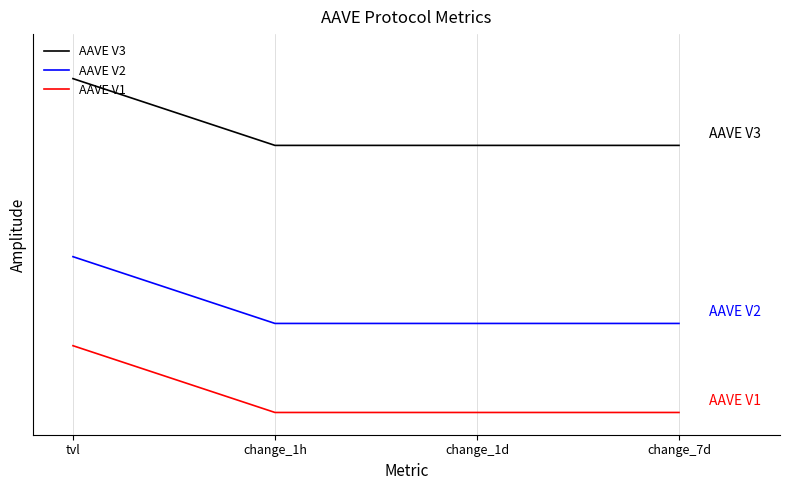

True or false: AAVE V2 and AAVE V1 intersect in this chart.

False